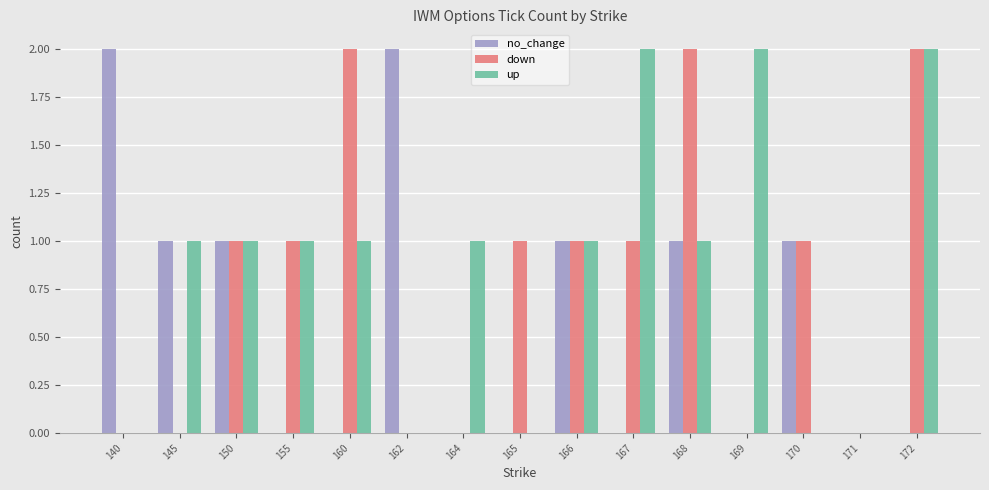

How many groups of bars are there?

15